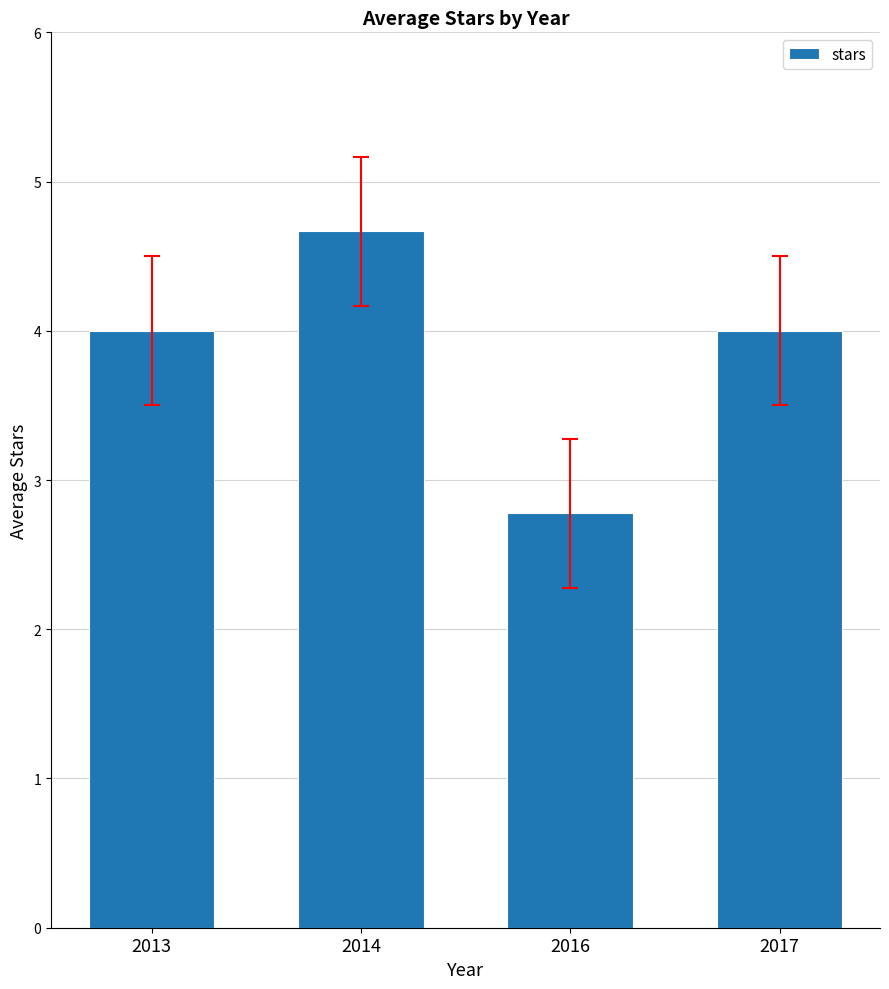

What is the minimum value shown in the chart?

2.8